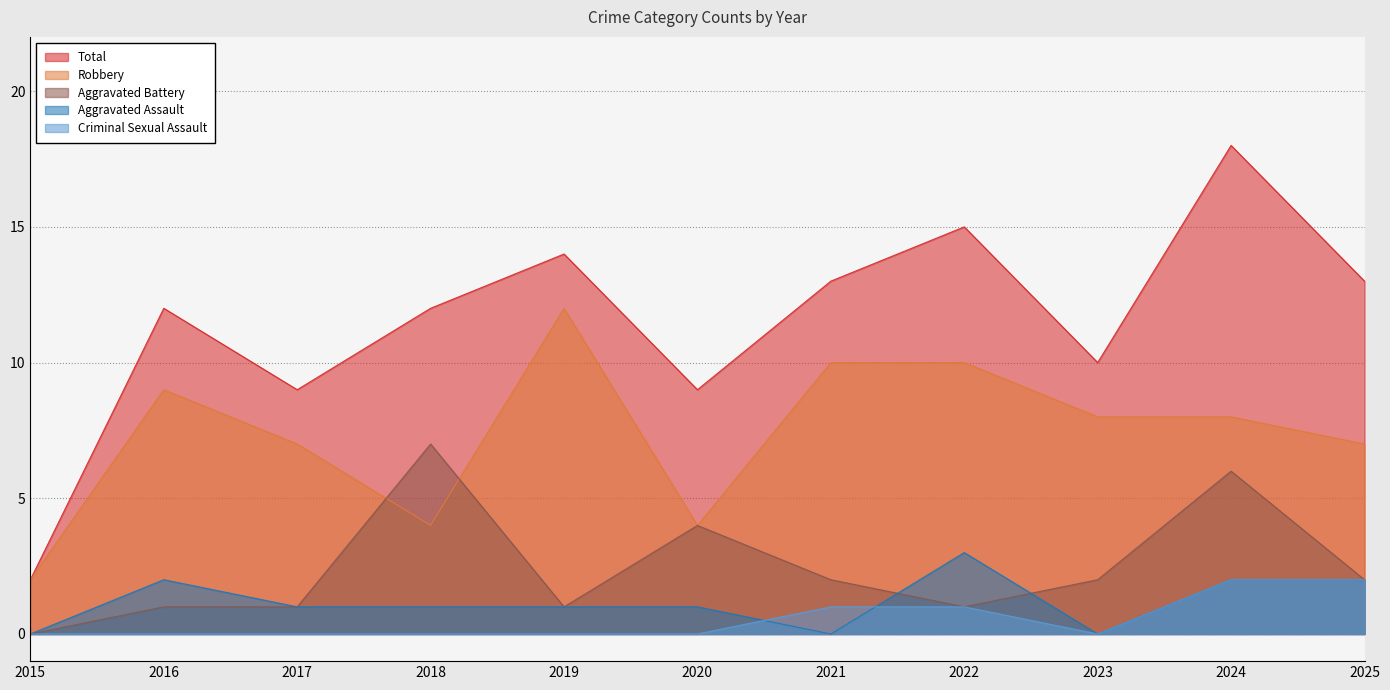

At which category is the sum across all series the highest?

2024